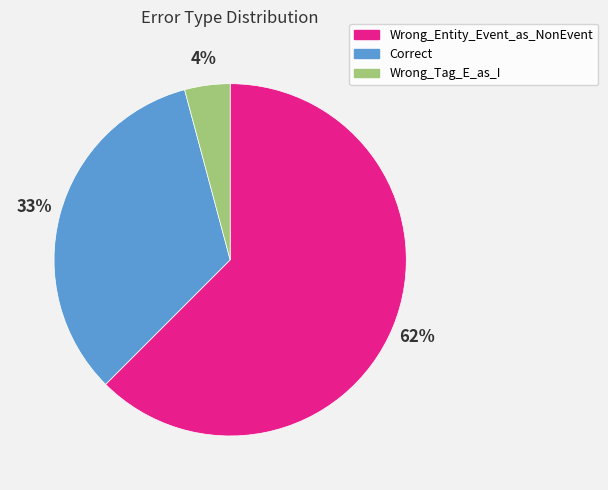

Between Wrong_Entity_Event_as_NonEvent and Correct, which is larger?

Wrong_Entity_Event_as_NonEvent